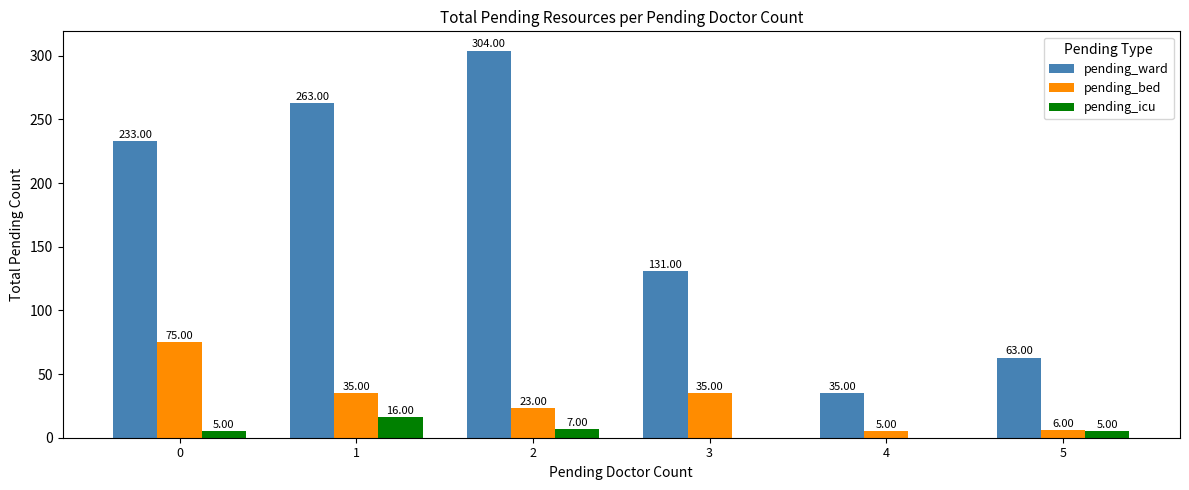

Which series has the largest total across all categories?

pending_ward